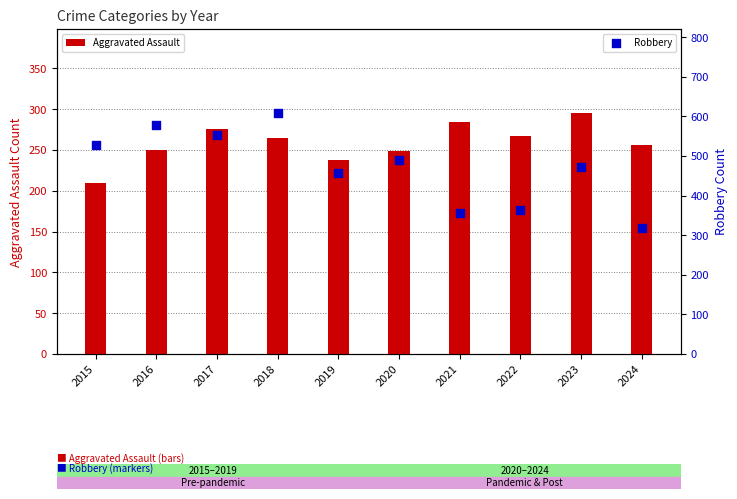

Is the value of Robbery at 2016 greater than the value of Aggravated Assault at 2017?

Yes